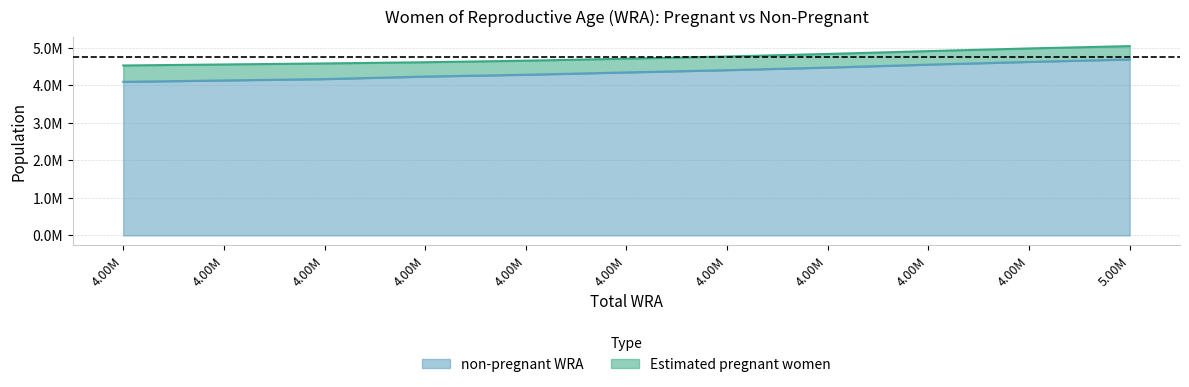

What is the maximum value shown in the chart?

4690977.2